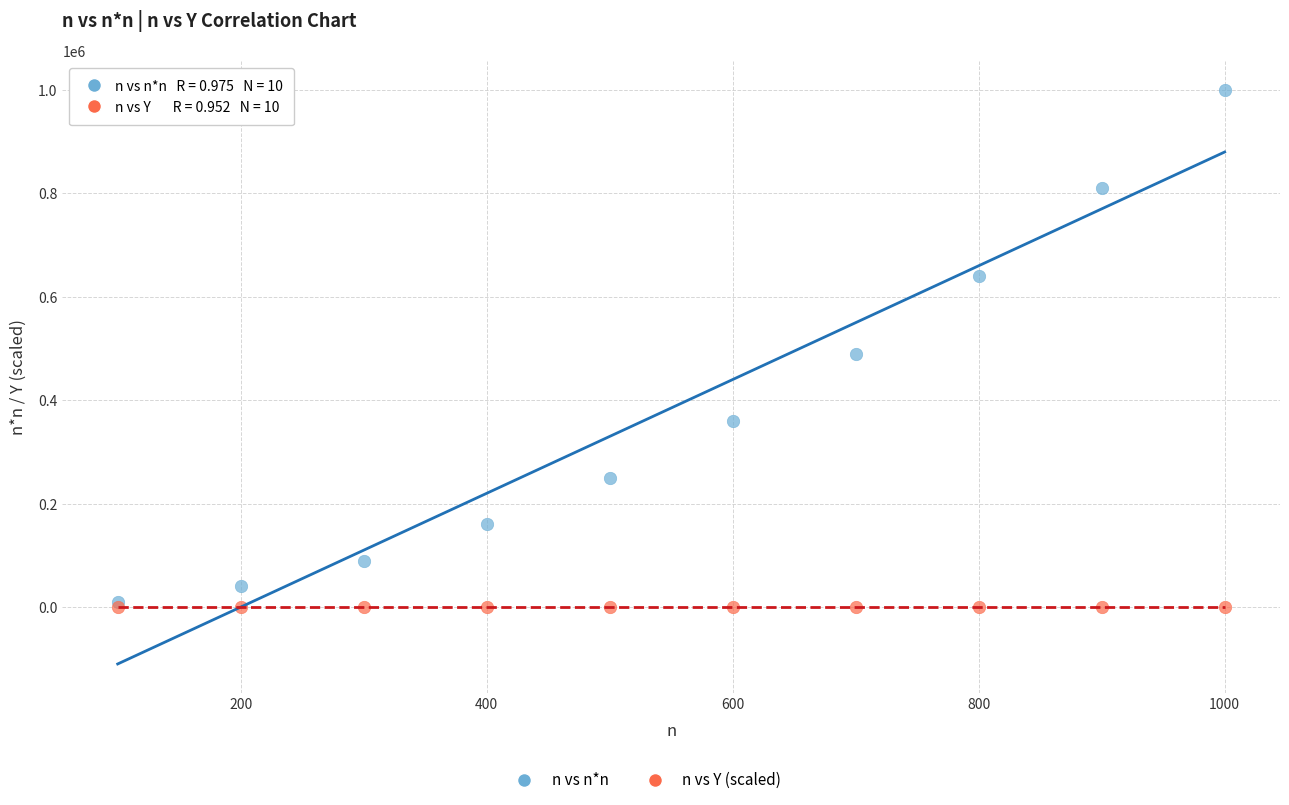

In the n vs n*n series, what Y value is closest to 505000?

490000.0